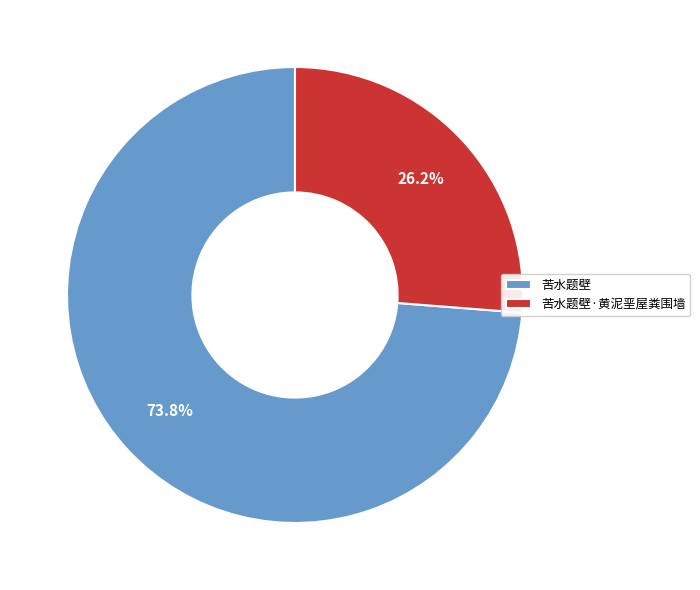

Which slice is the largest?

苦水题壁